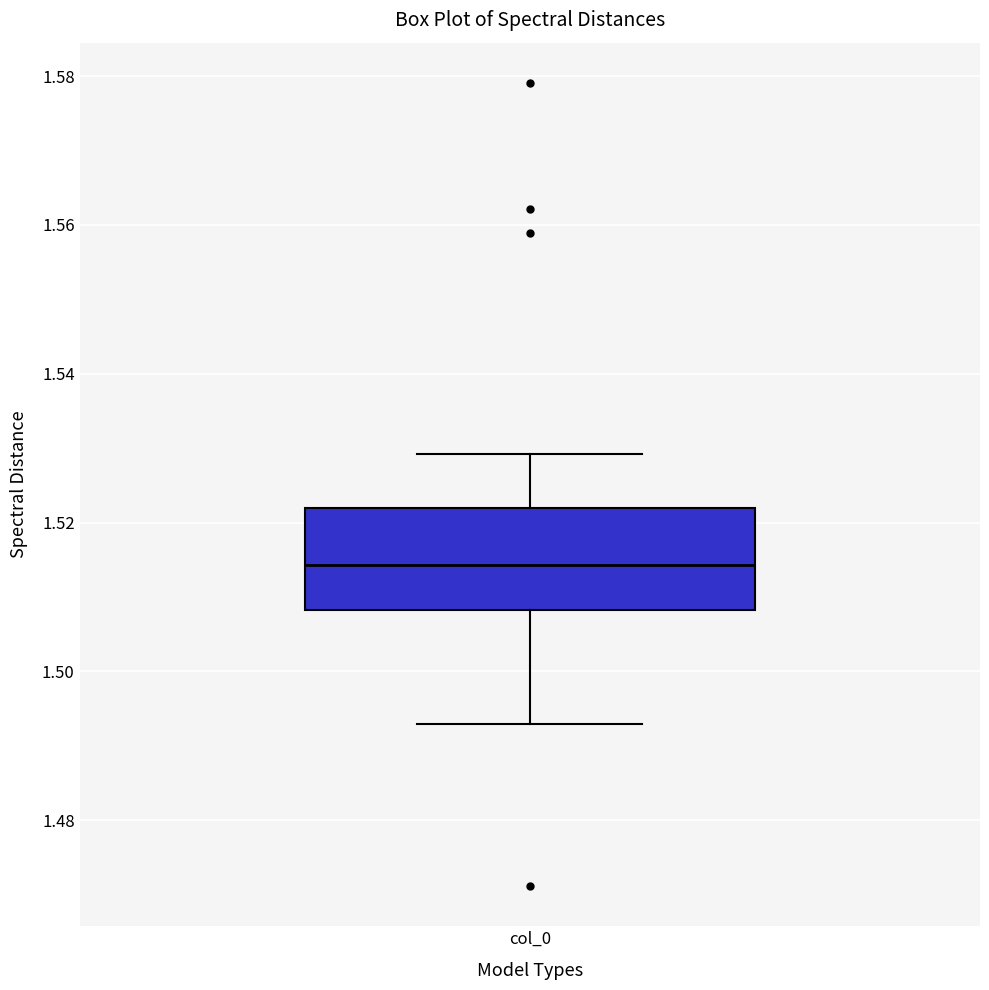

Read this box plot against the y-axis: the position of the median line, the range covered by the box, and the ends of both whiskers. The values are not printed on the chart, so give them approximately, as read against the axis.

median 1.514, box 1.508 to 1.522, whiskers 1.492 to 1.530